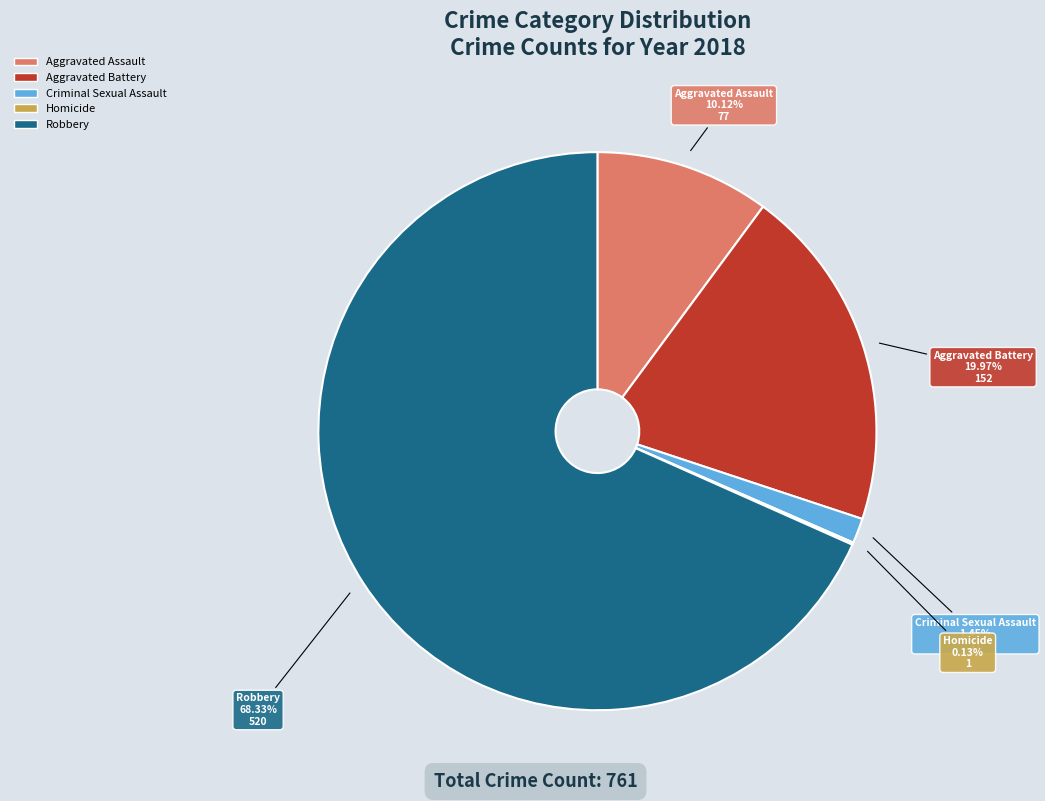

What is the largest slice in the pie chart?

Robbery